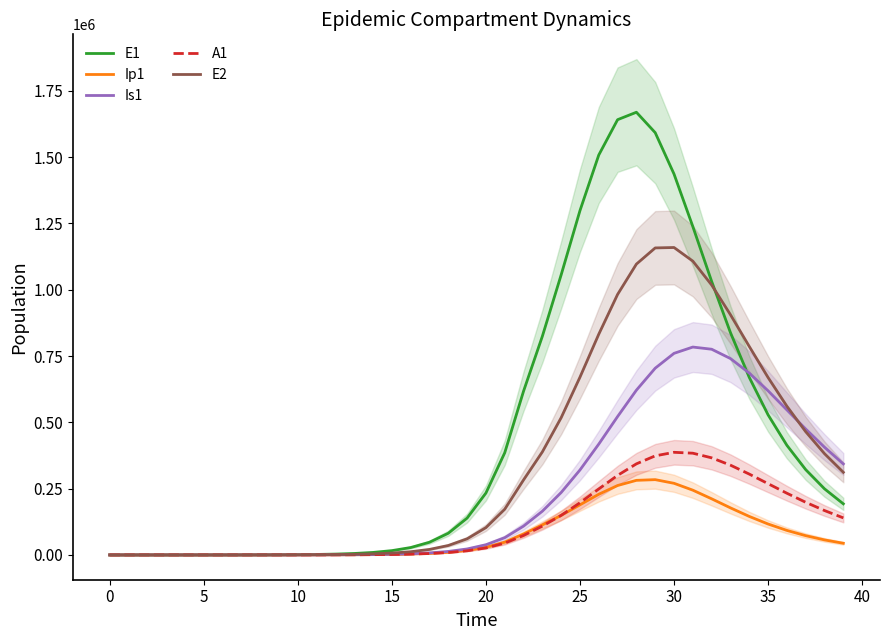

Which category has the highest value in the Ip1 series?

29